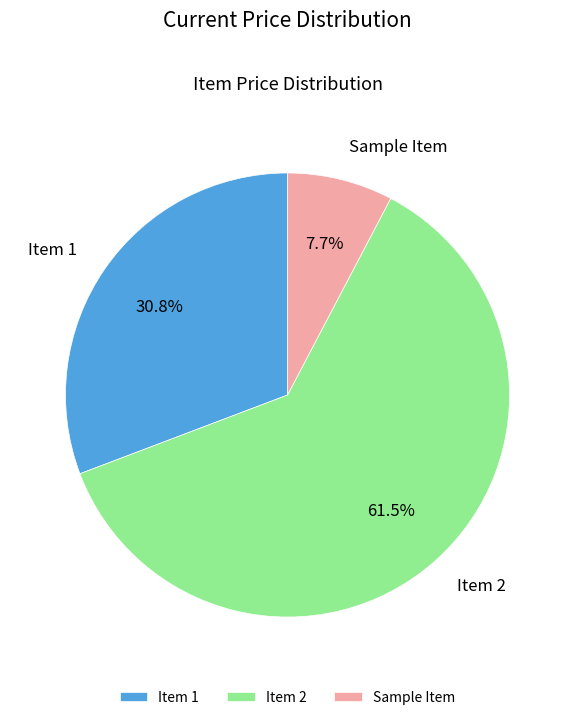

Is Item 2 the majority of the pie?

Yes